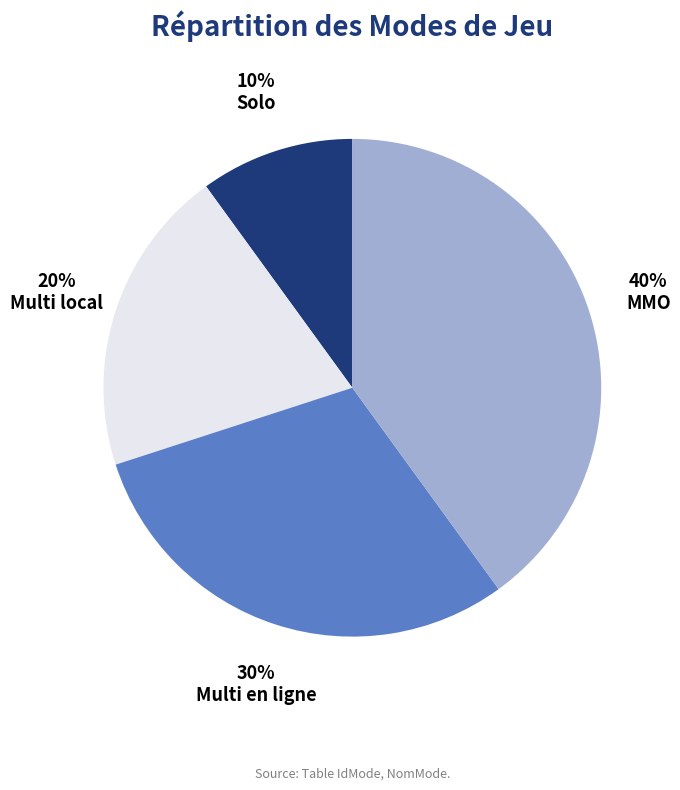

Do Multi en ligne and Solo together represent more than half of the pie?

No